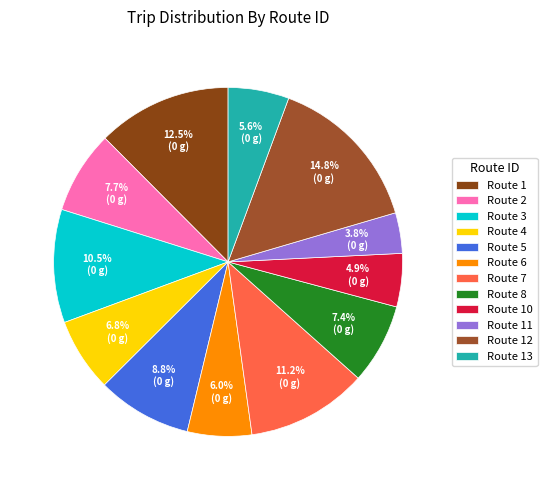

Which category has the smallest portion of the pie?

Route 11